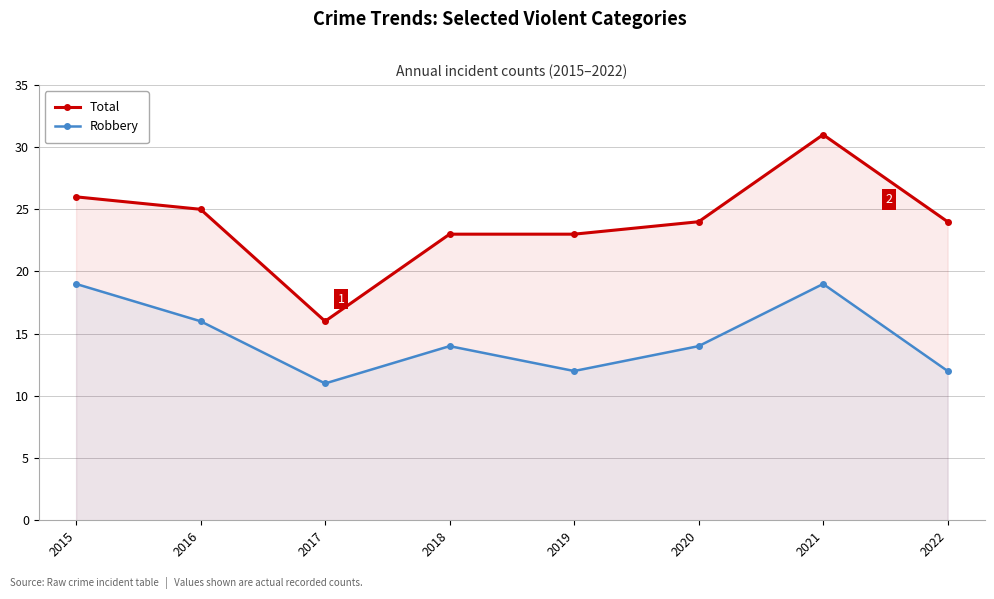

Reading right to left, what are all the values shown in this chart?

Total: 24	31	24	23	23	16	25	26
Robbery: 12	19	14	12	14	11	16	19